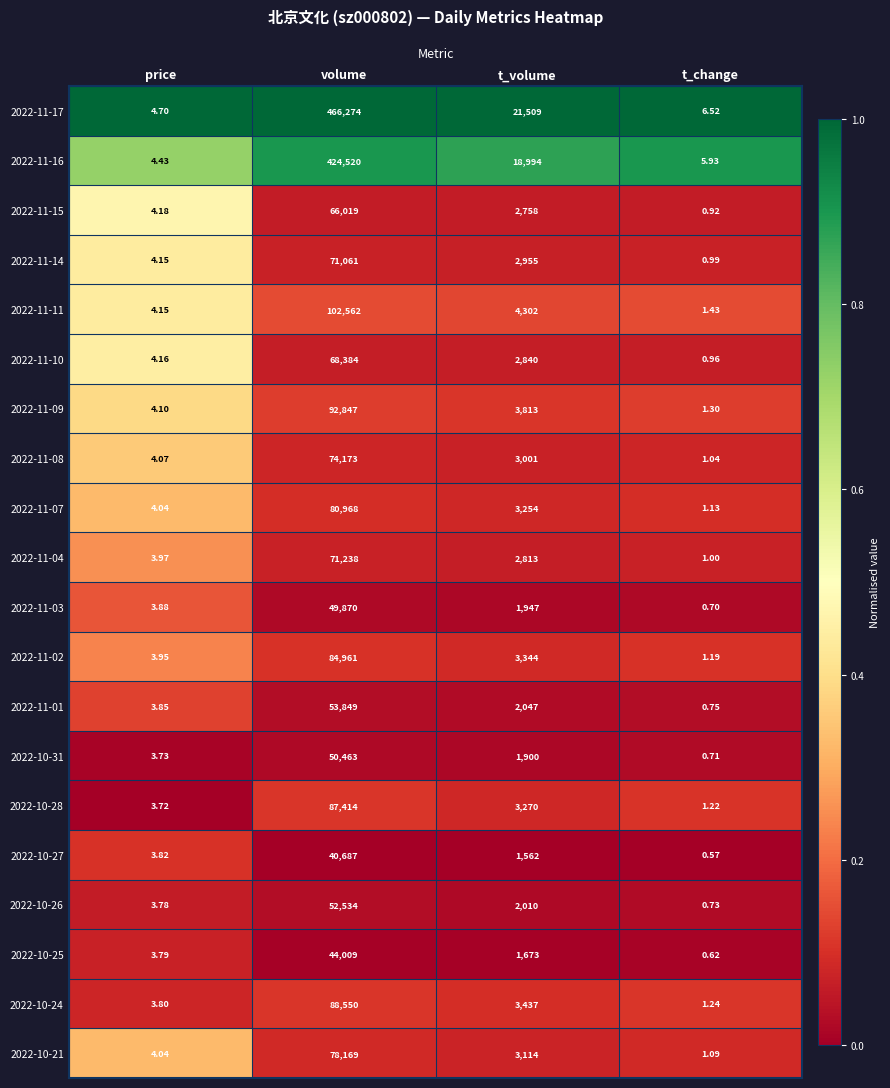

At which category does the chart reach its peak across all series?

volume